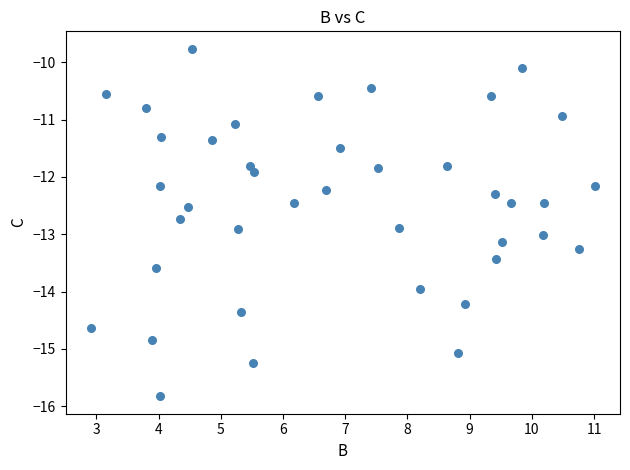

What Y value in the scatter plot is closest to -12?

-11.9